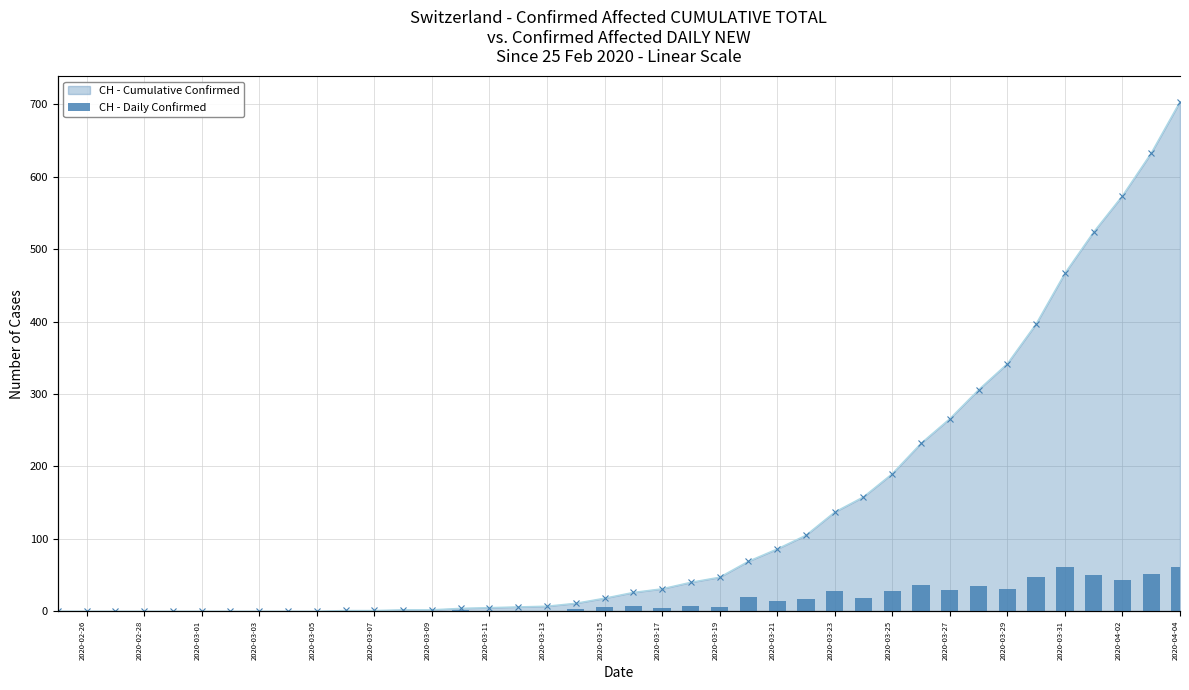

Where is the data nearest to the value 35?

2020-03-27